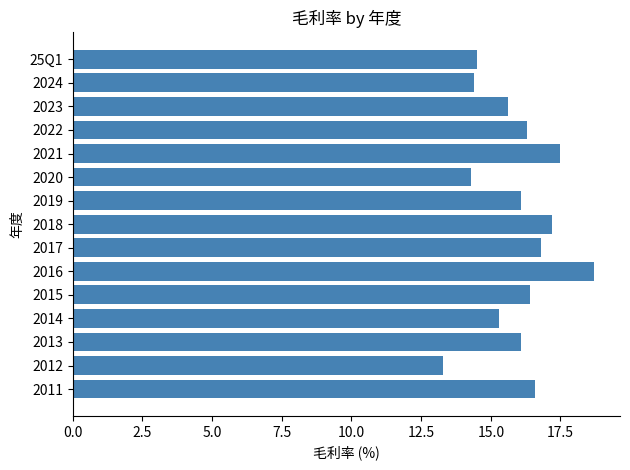

Which category has the lowest value across all series?

2012